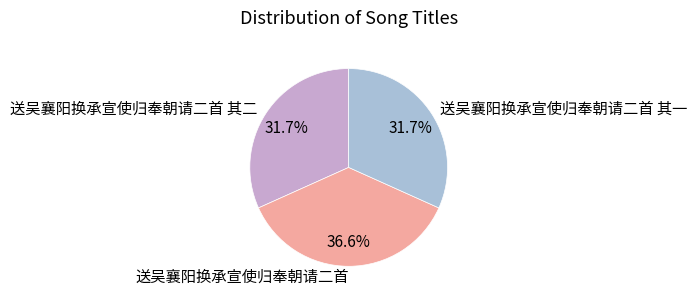

What is the ratio of the value at 送吴襄阳换承宣使归奉朝请二首 其二 to the value at 送吴襄阳换承宣使归奉朝请二首 其一?

1.0